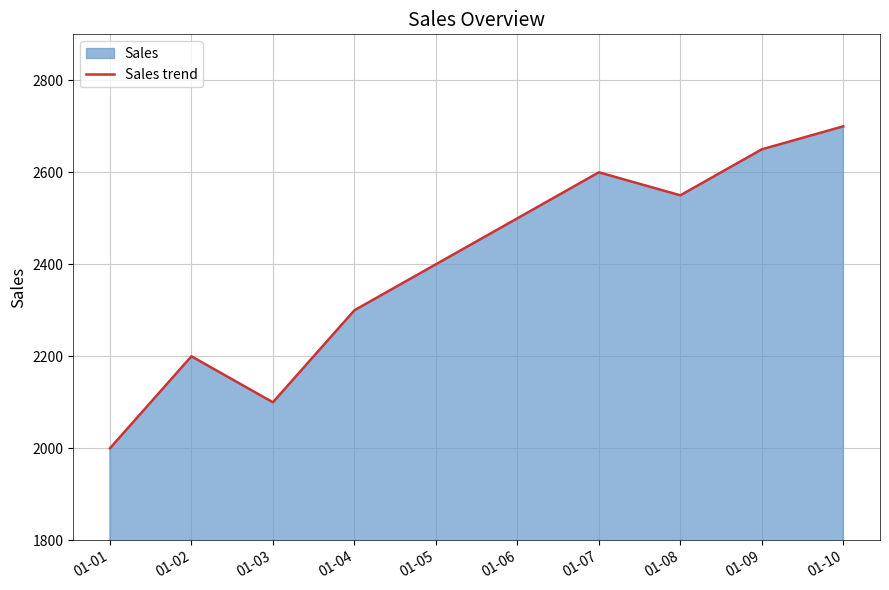

What is the change in value from 01-03 to 01-06?

+400